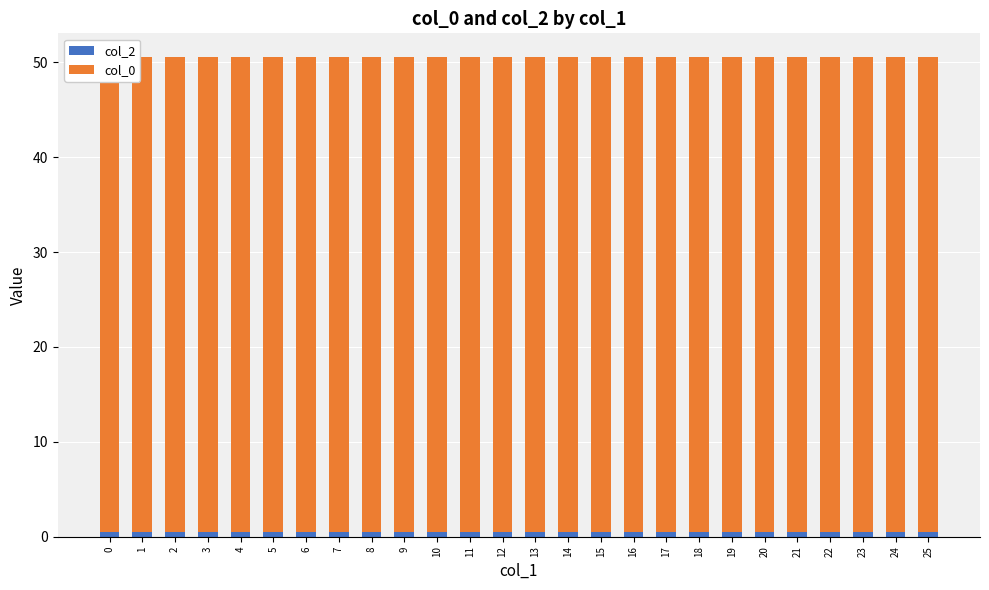

How many series are shown in this chart?

2